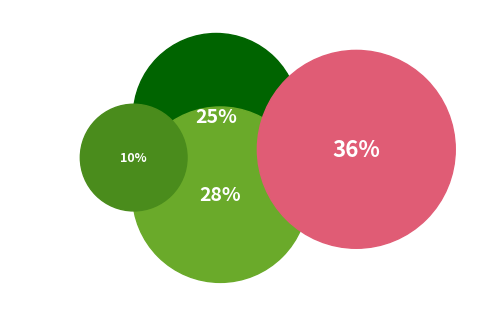

Is it true that 沁园春 舟中和诗孙大兄韵 is 10% of the pie?

False